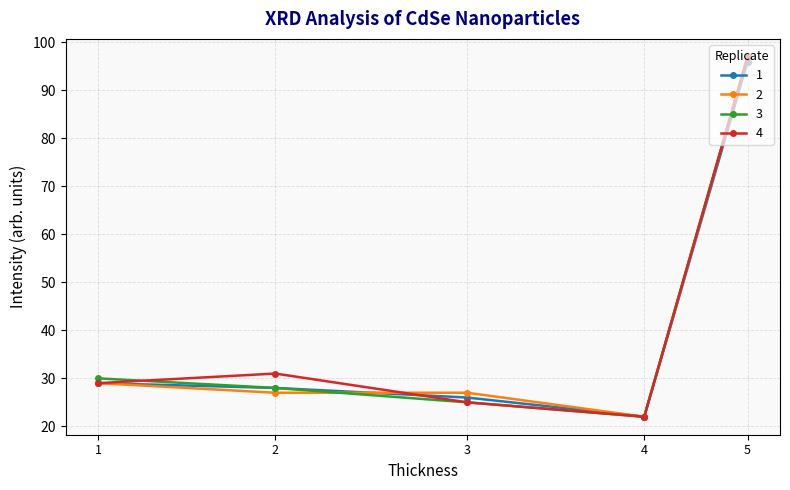

What are all the series names shown in the legend?

1, 2, 3, 4